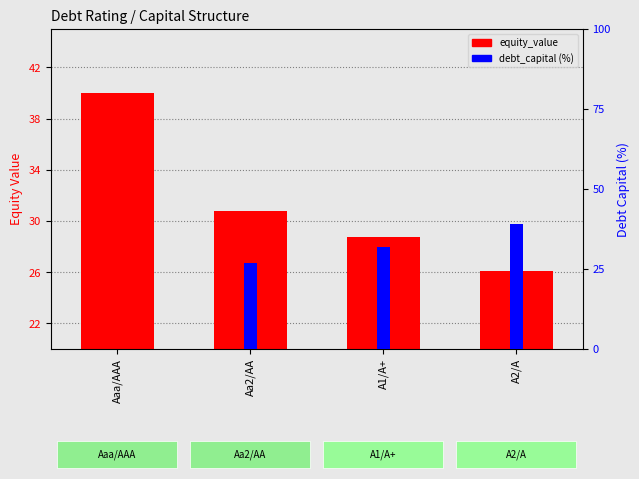

Rank the series by their maximum value, from lowest to highest.

debt_capital (%), equity_value